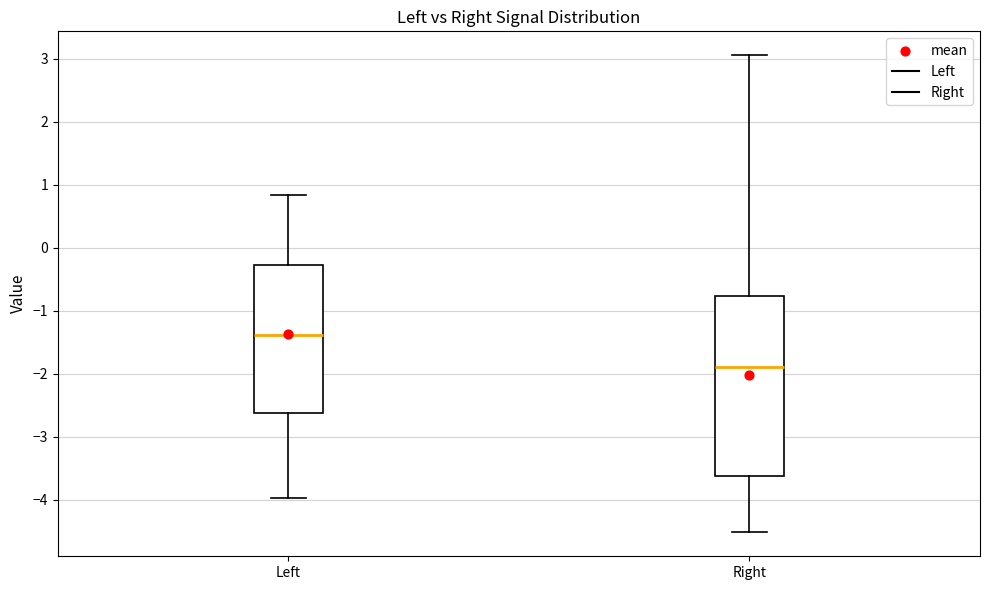

Comparing the boxes themselves (not the whiskers), which one is the tallest?

Right